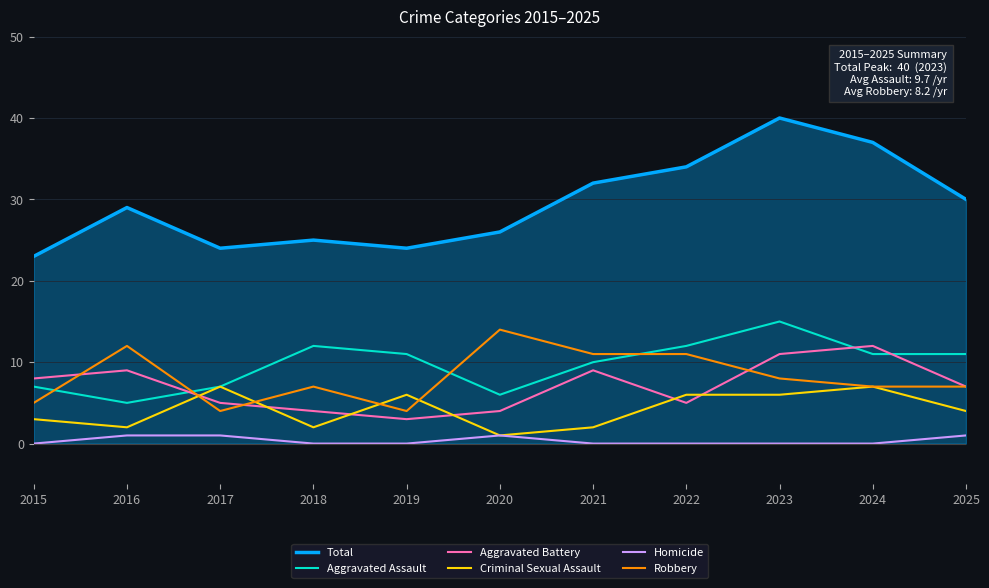

What is the approximate value of Robbery at 2022?

11